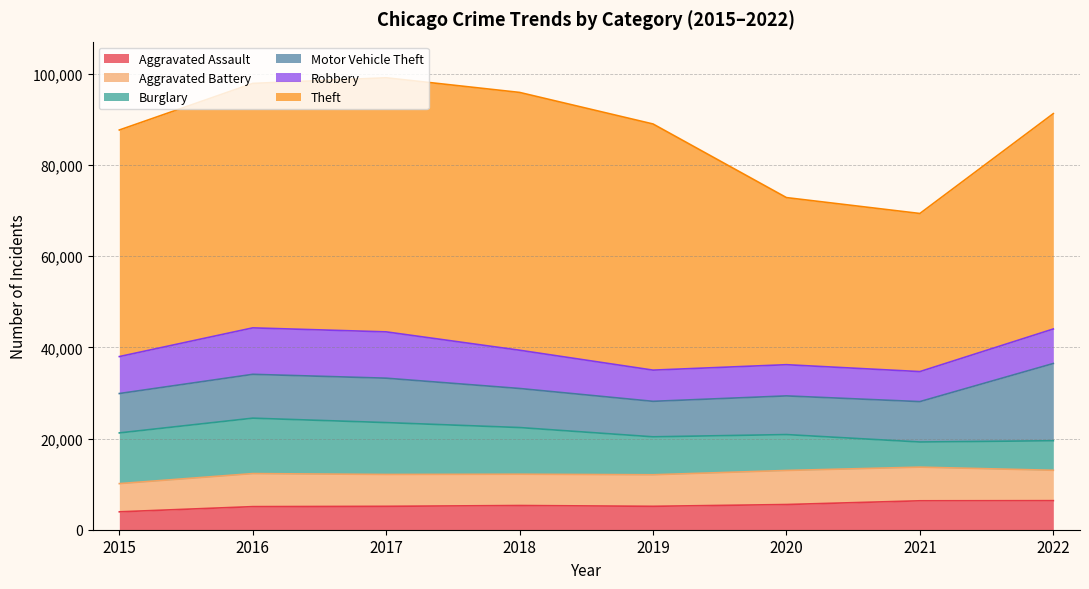

At which category is the sum across all series the highest?

2017